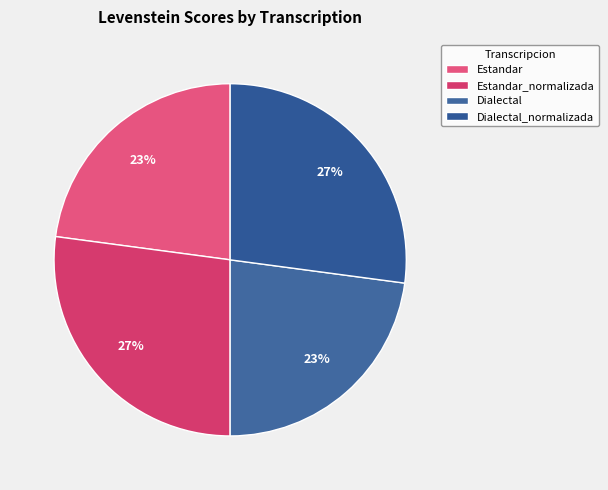

Rank the categories by value from lowest to highest.

Estandar, Dialectal, Estandar_normalizada, Dialectal_normalizada